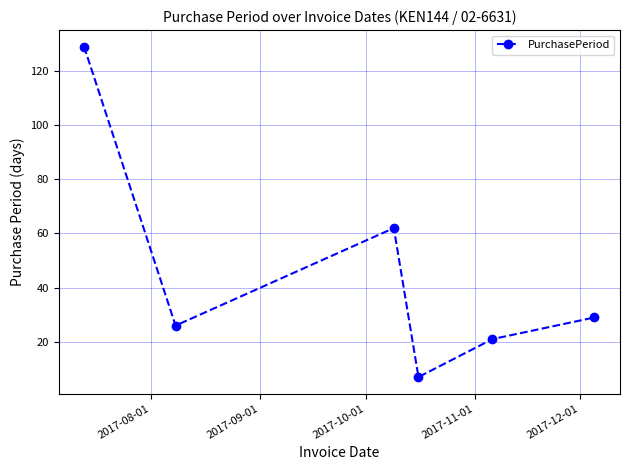

What is the minimum value shown in the chart?

7